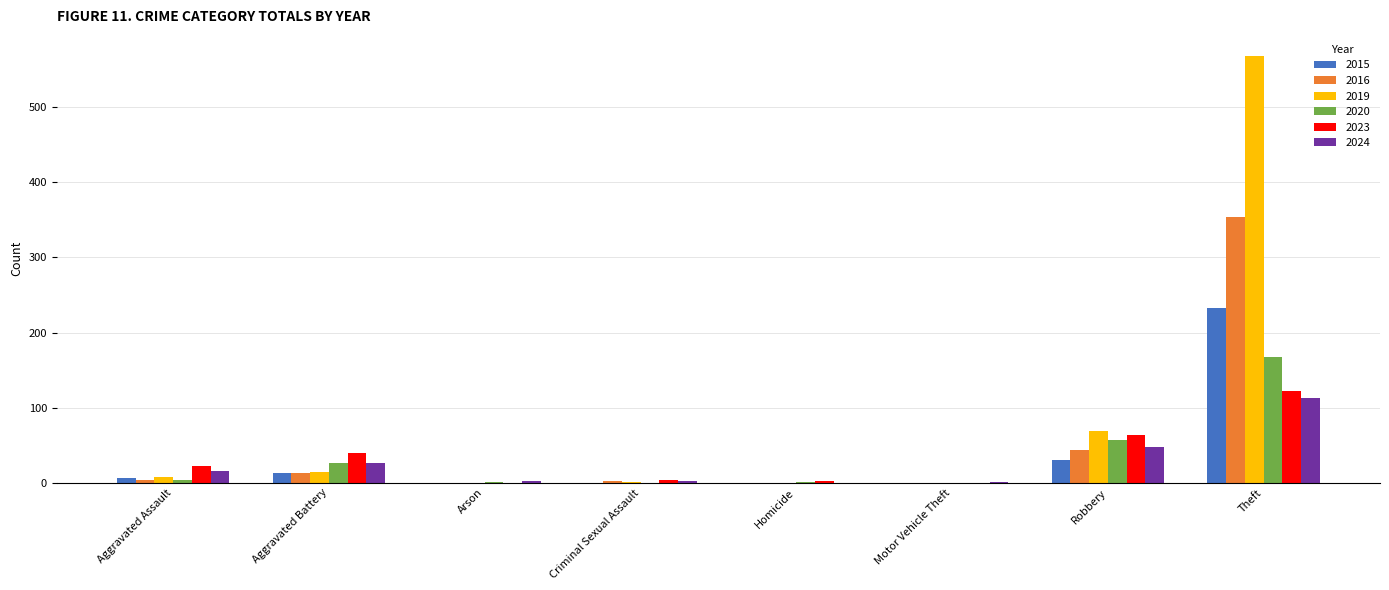

At which label does 2023 reach its peak?

Theft